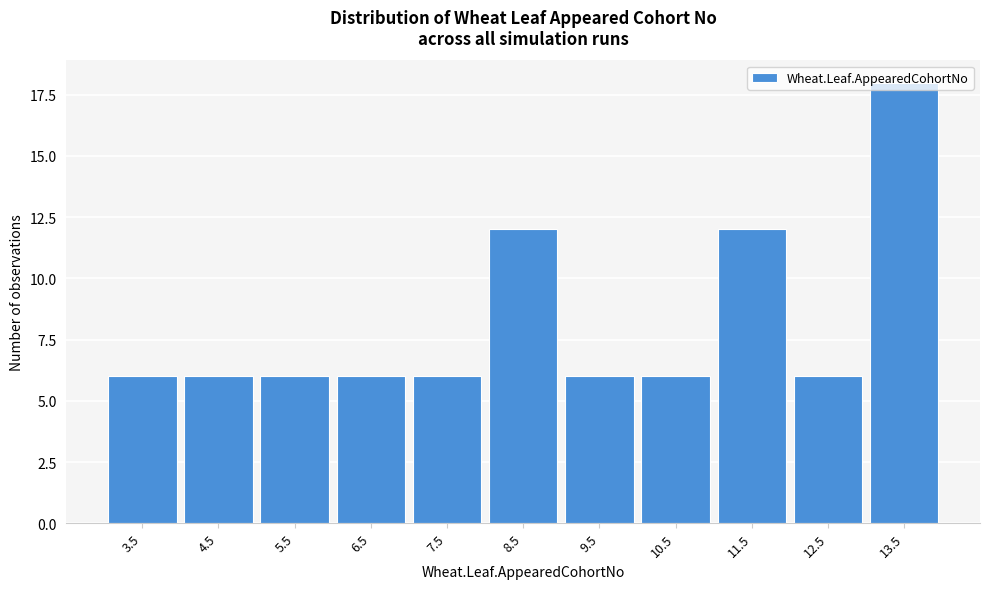

What is the average value?

8